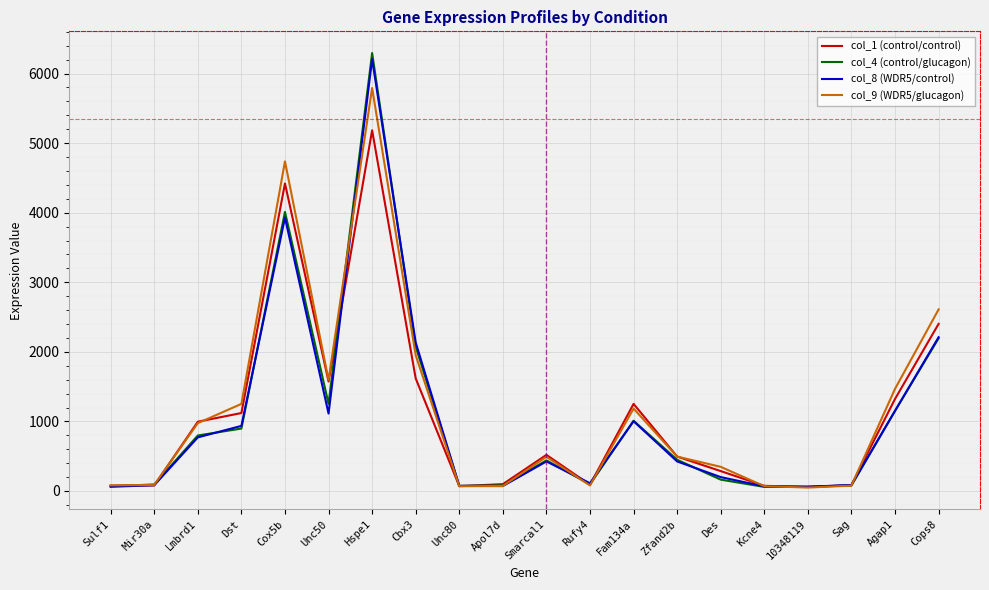

List the series in order of their peak value, lowest first.

col_1 (control/control), col_9 (WDR5/glucagon), col_8 (WDR5/control), col_4 (control/glucagon)